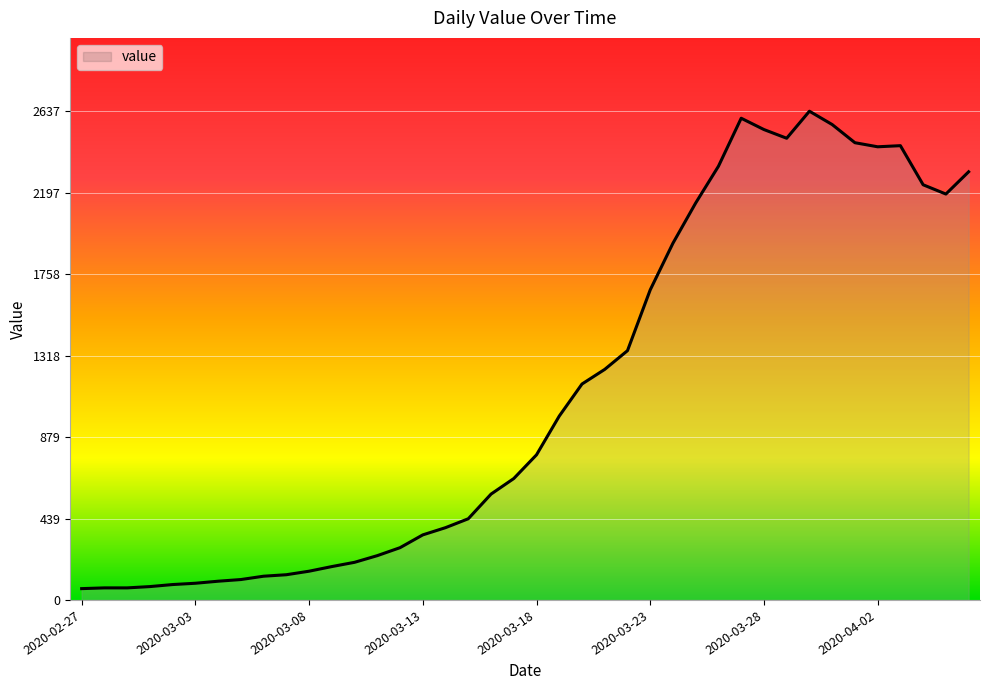

What is the maximum value shown in the chart?

2637